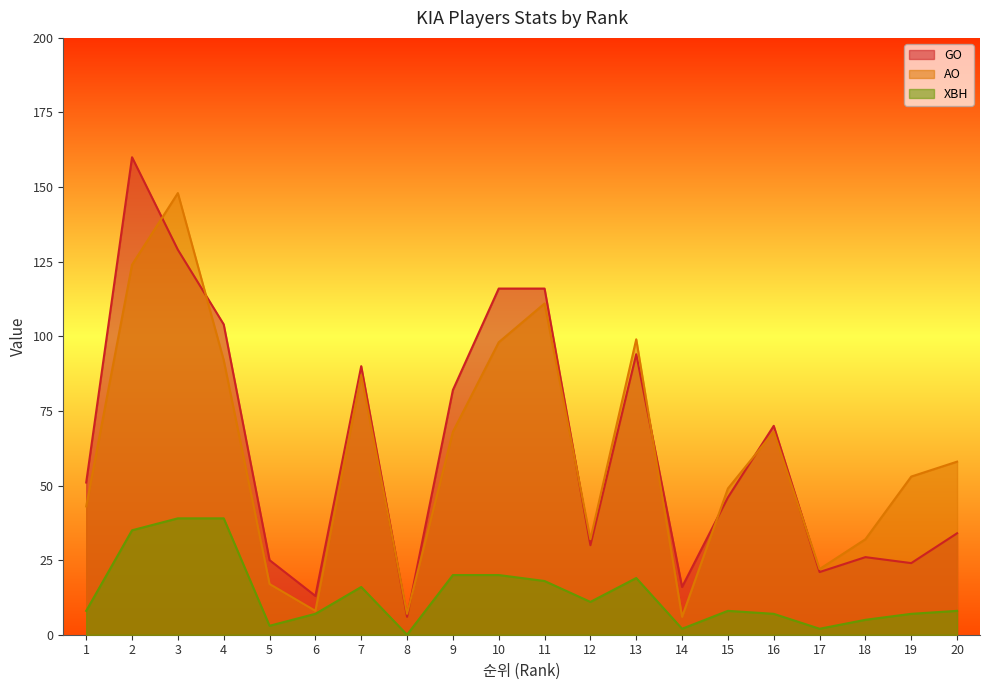

True or false: XBH and AO cross at least once.

False